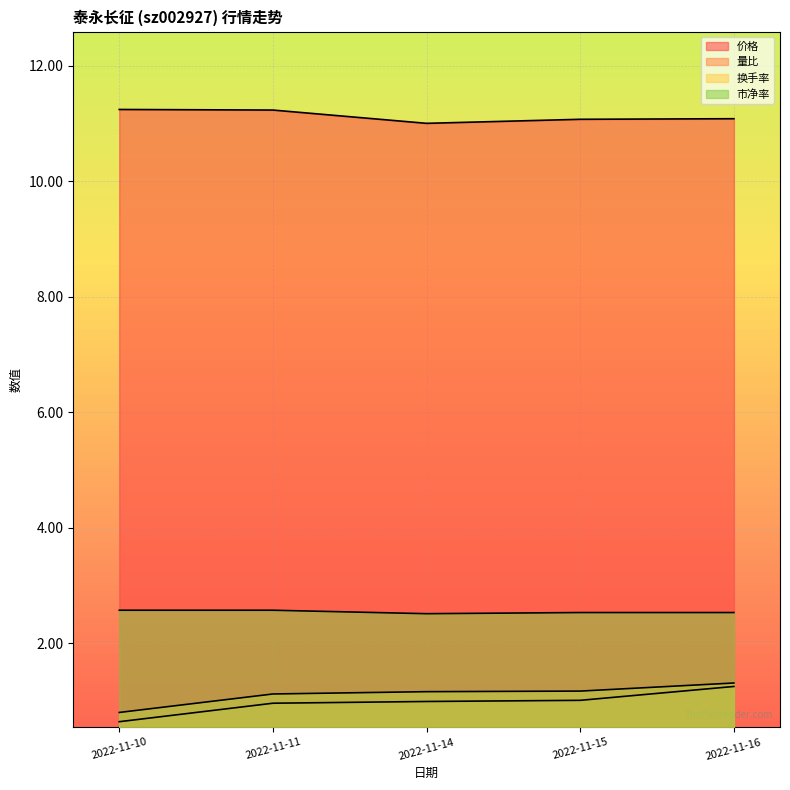

True or false: 市净率 and 价格 intersect in this chart.

False